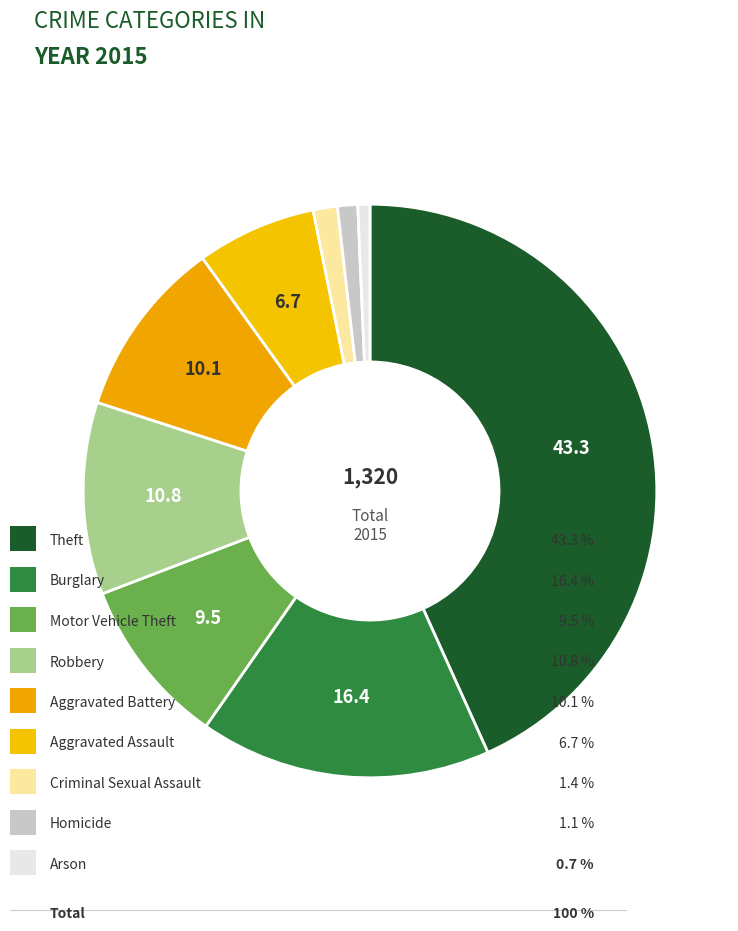

Which slice is the smallest?

Arson